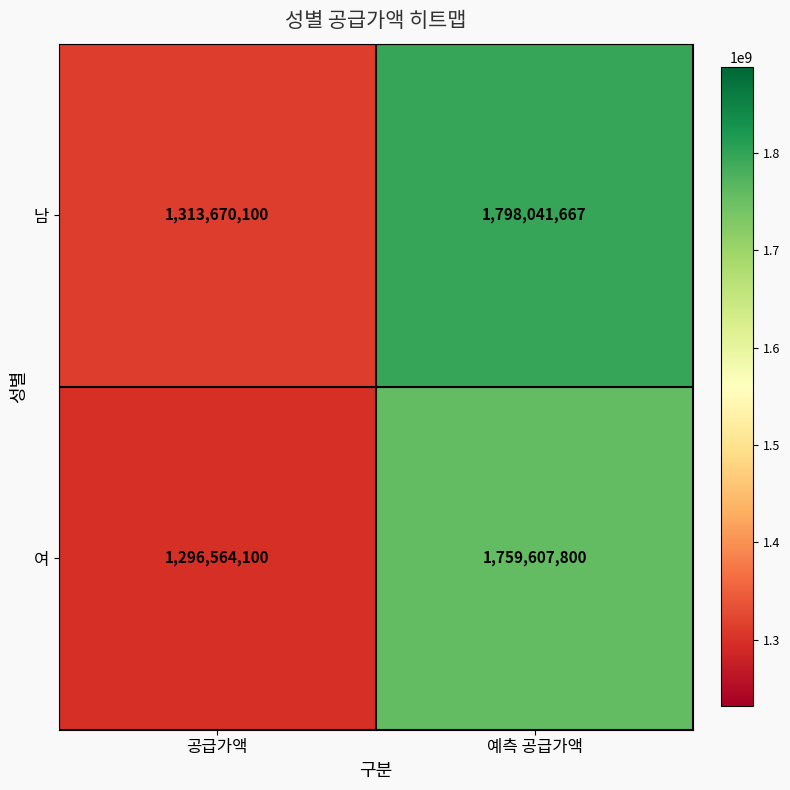

Reading right to left, transcribe all the data shown in this chart.

남: 예측 공급가액=1798041667	공급가액=1313670100
여: 예측 공급가액=1759607800	공급가액=1296564100